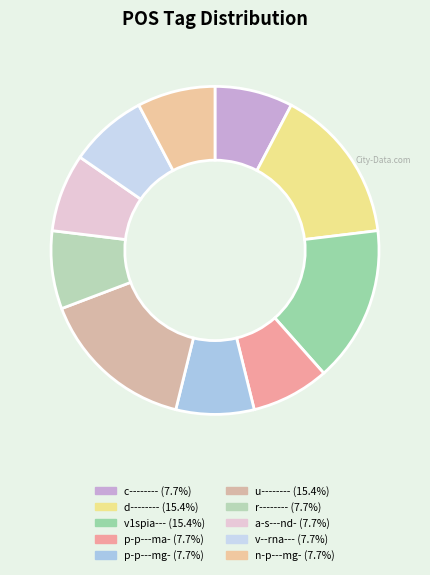

How many slices are in this pie chart?

10